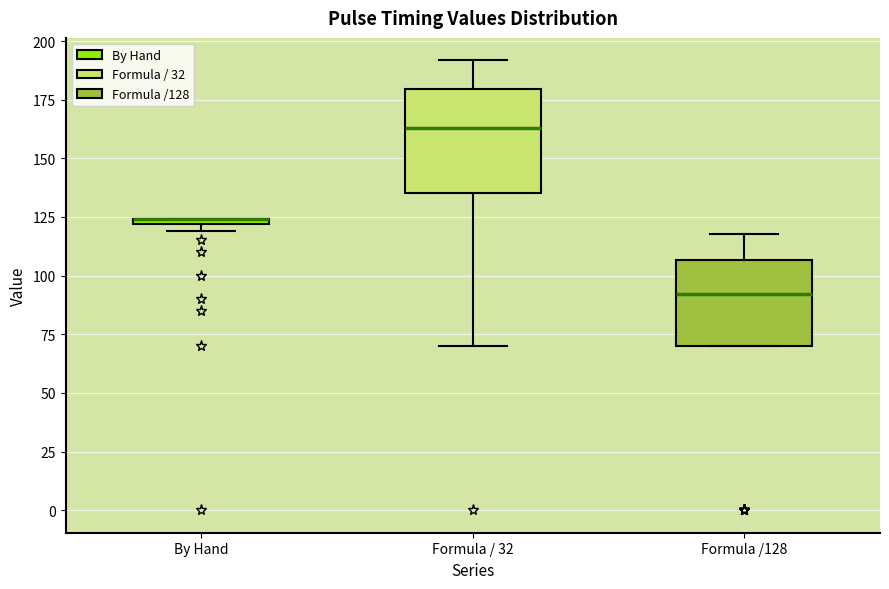

Where does the upper whisker of the box for Formula /128 end on the y-axis? The values are not printed on the chart, so give them approximately, as read against the axis.

120